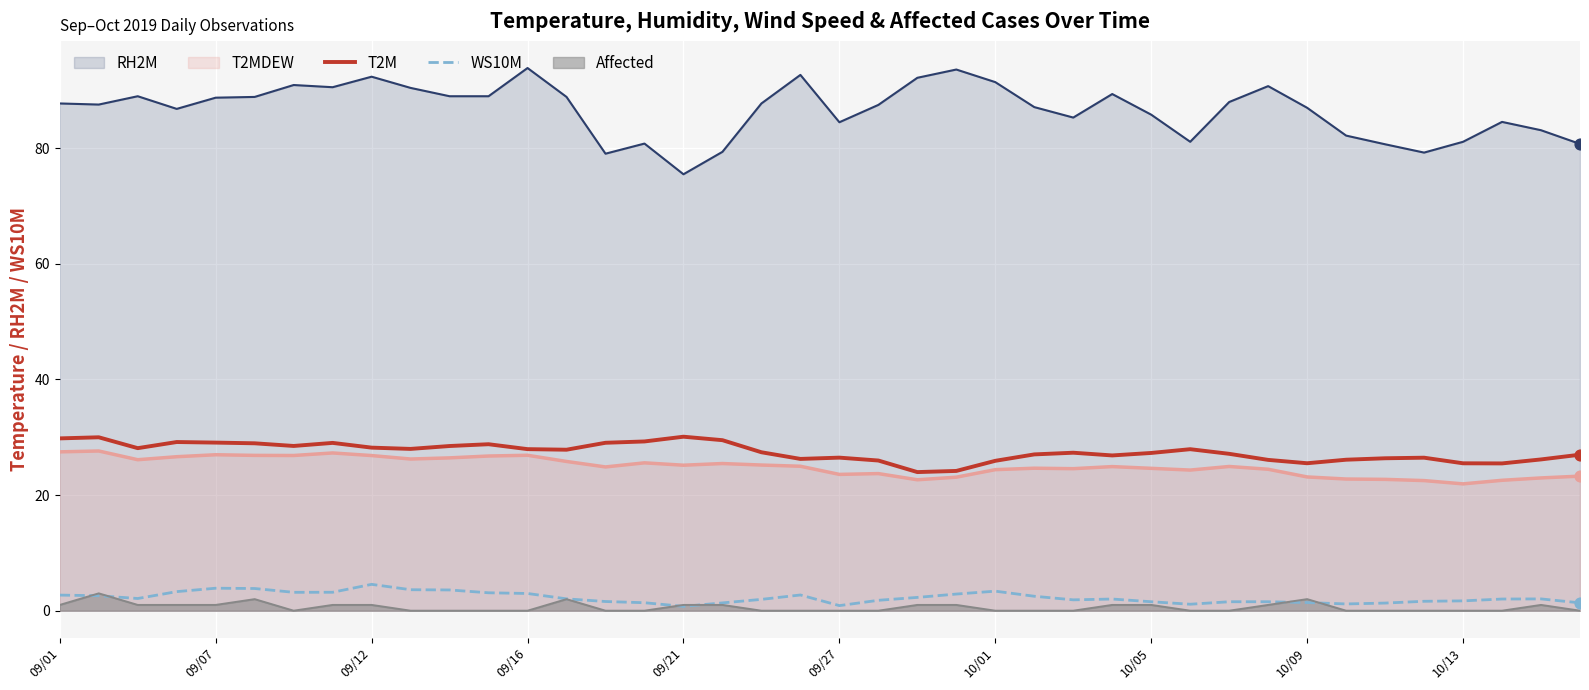

Which series reaches the maximum Y coordinate?

T2M